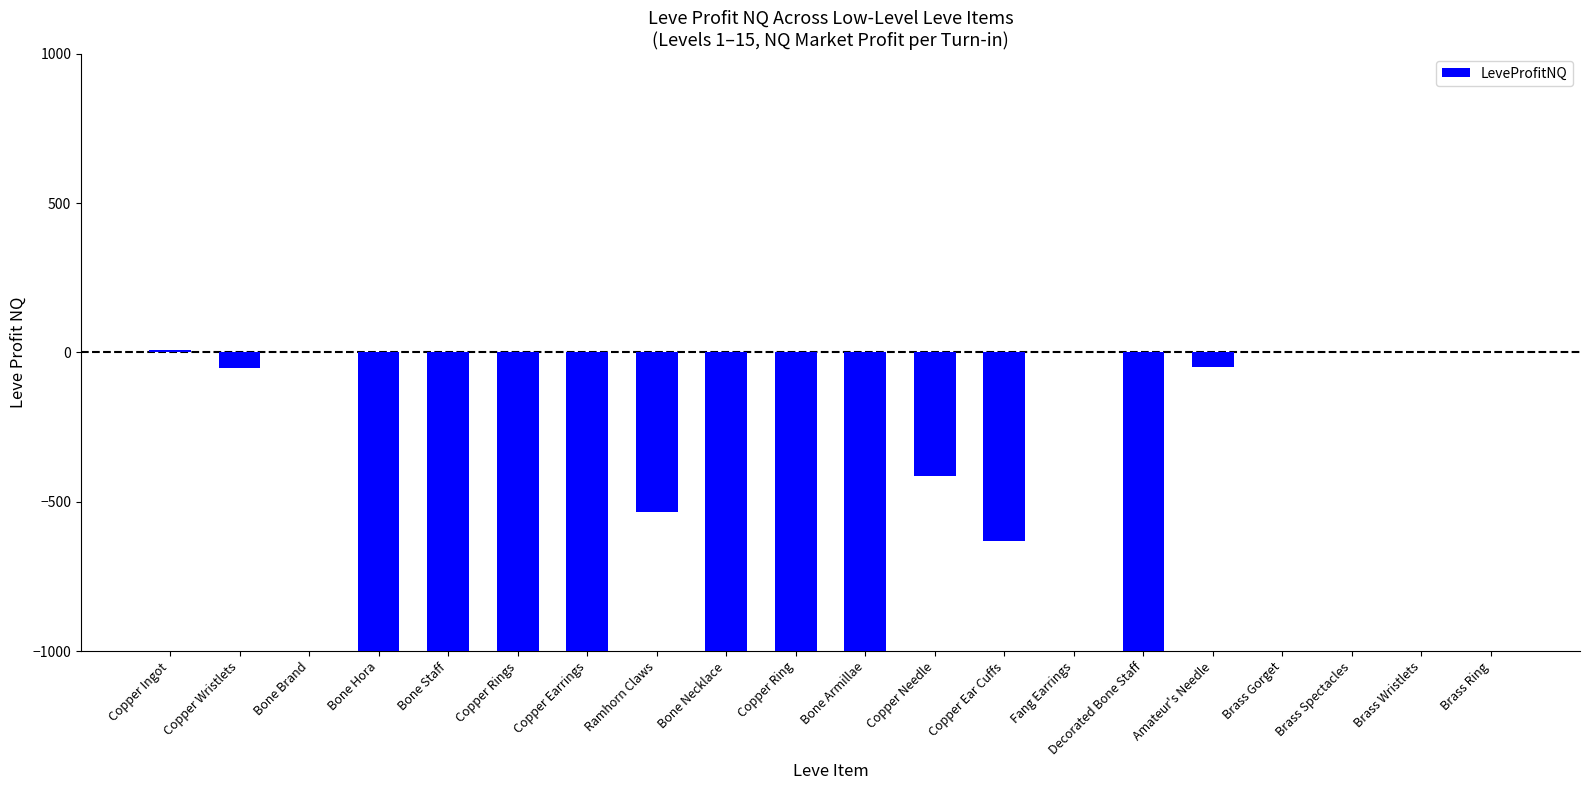

Are the bars horizontal?

No